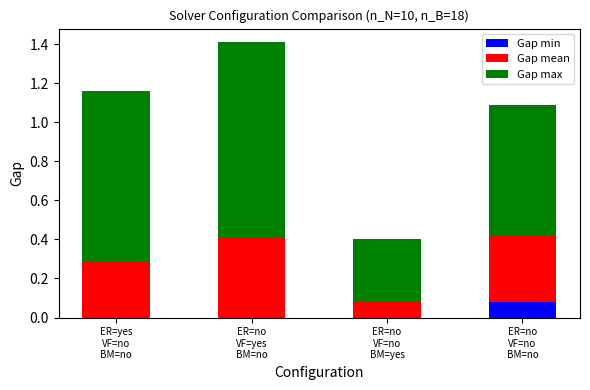

What are all the series names shown in the legend?

Gap min, Gap mean, Gap max